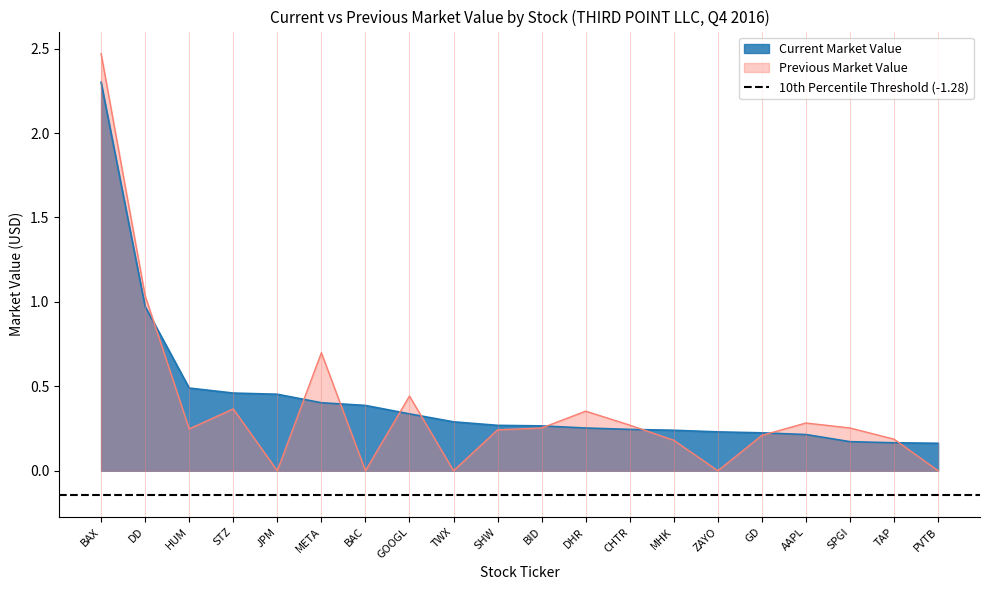

At which label is Current Market Value closest to 1?

DD